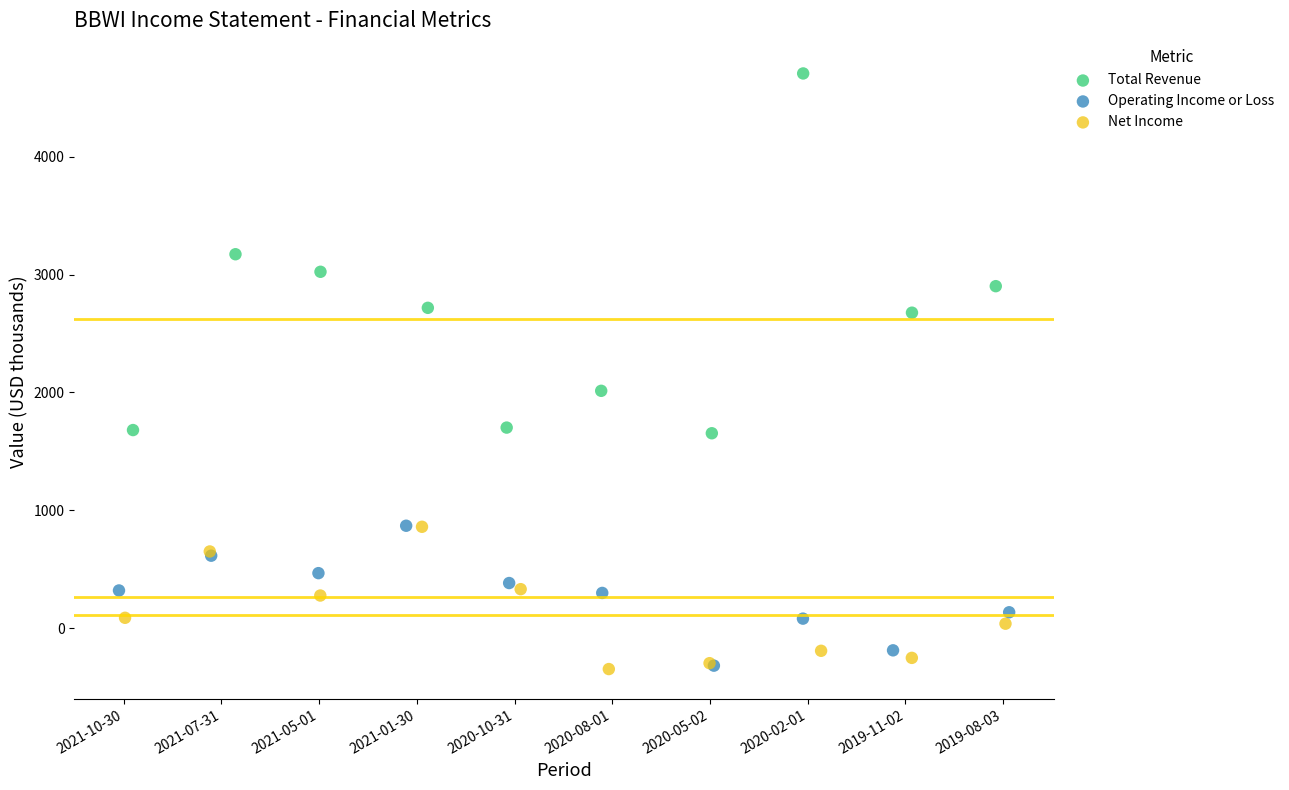

Which series contains the highest Y value?

Total Revenue